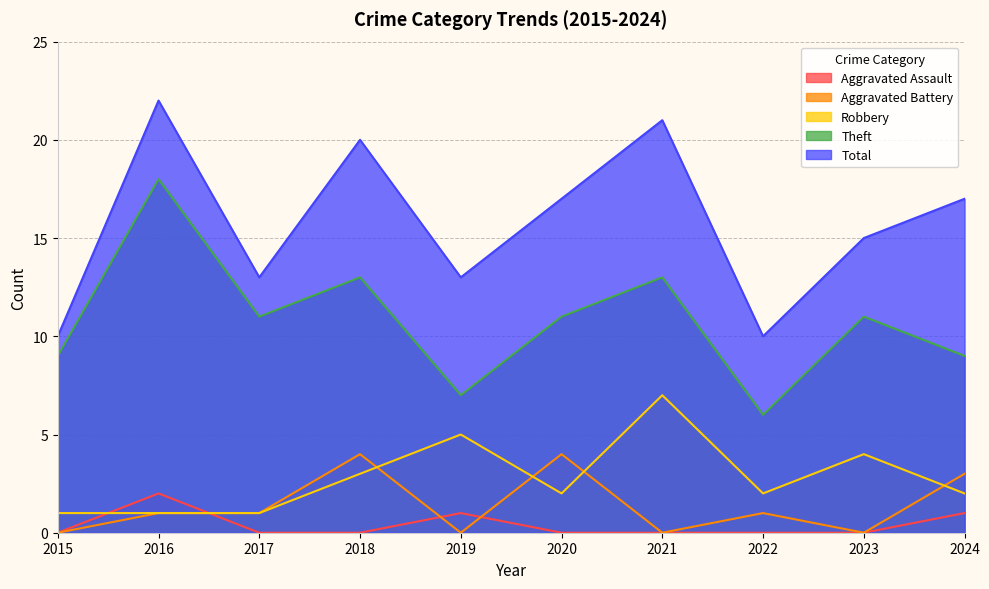

What is the spread (max minus min) of values at 2017?

13